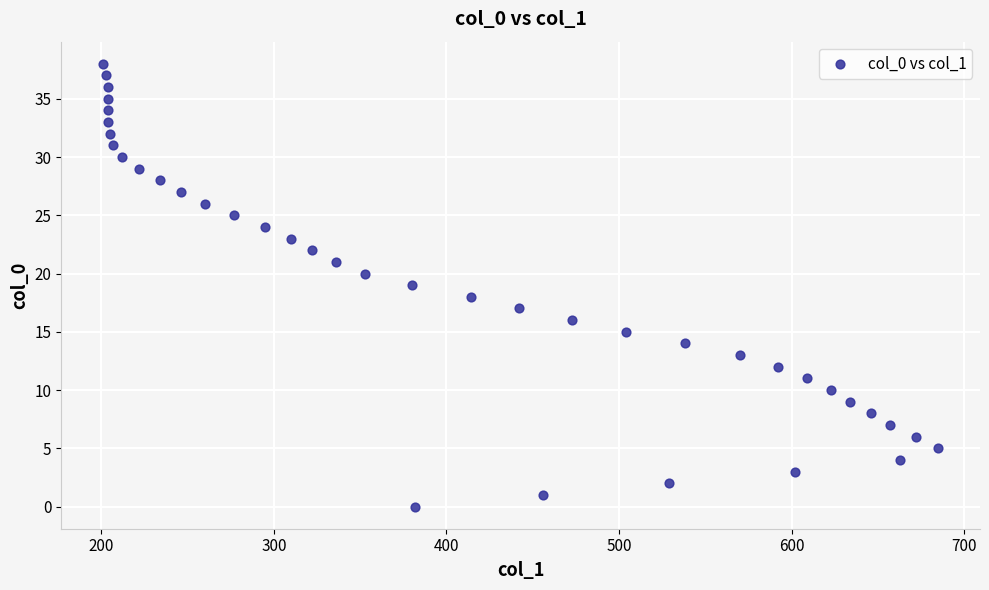

What is the range of X values (max minus min)?

484